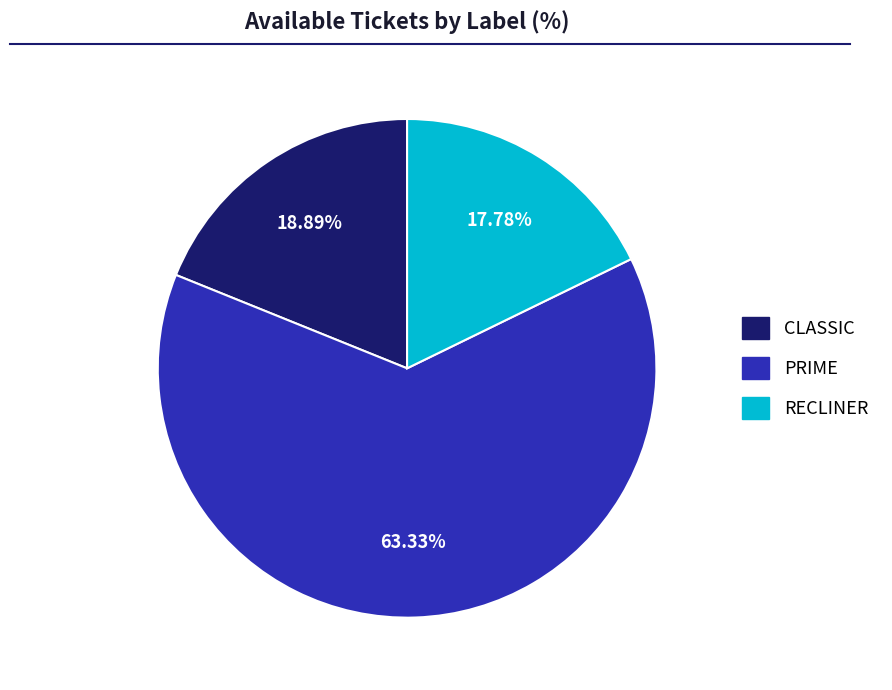

Approximately how many times larger is the value at CLASSIC compared to PRIME?

0.3